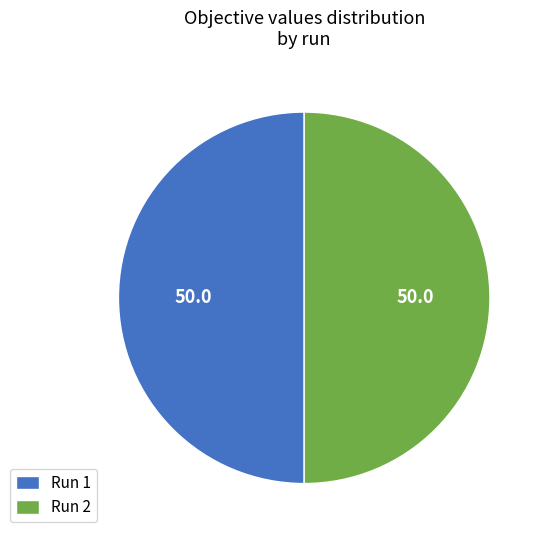

The Run 1 slice represents 50% of the pie. True or false?

True